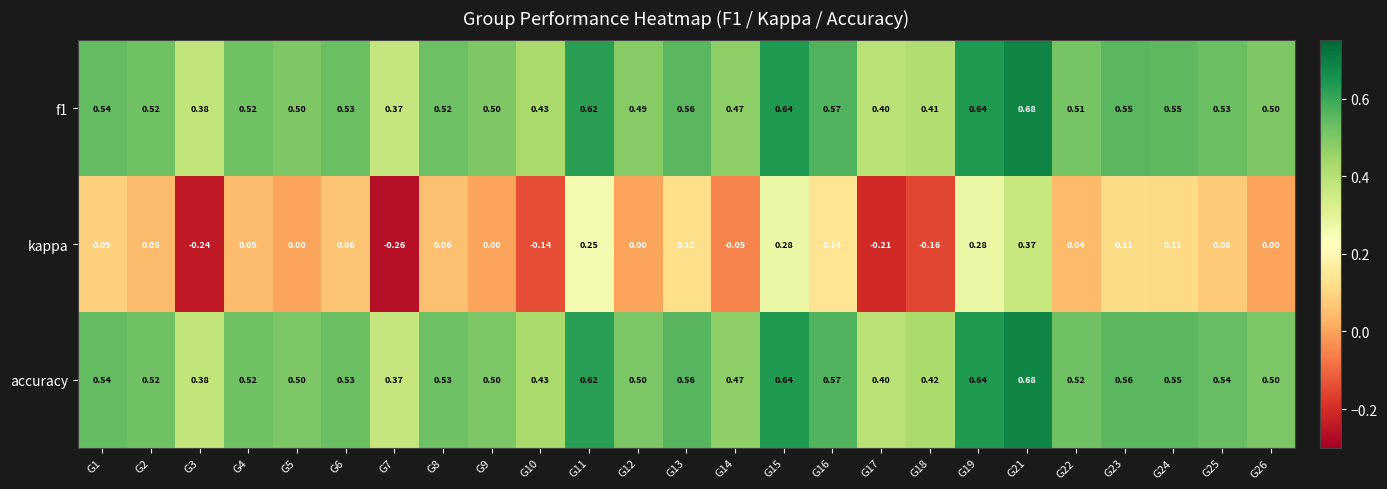

Is the value of kappa at G16 greater than the value of f1 at G26?

No